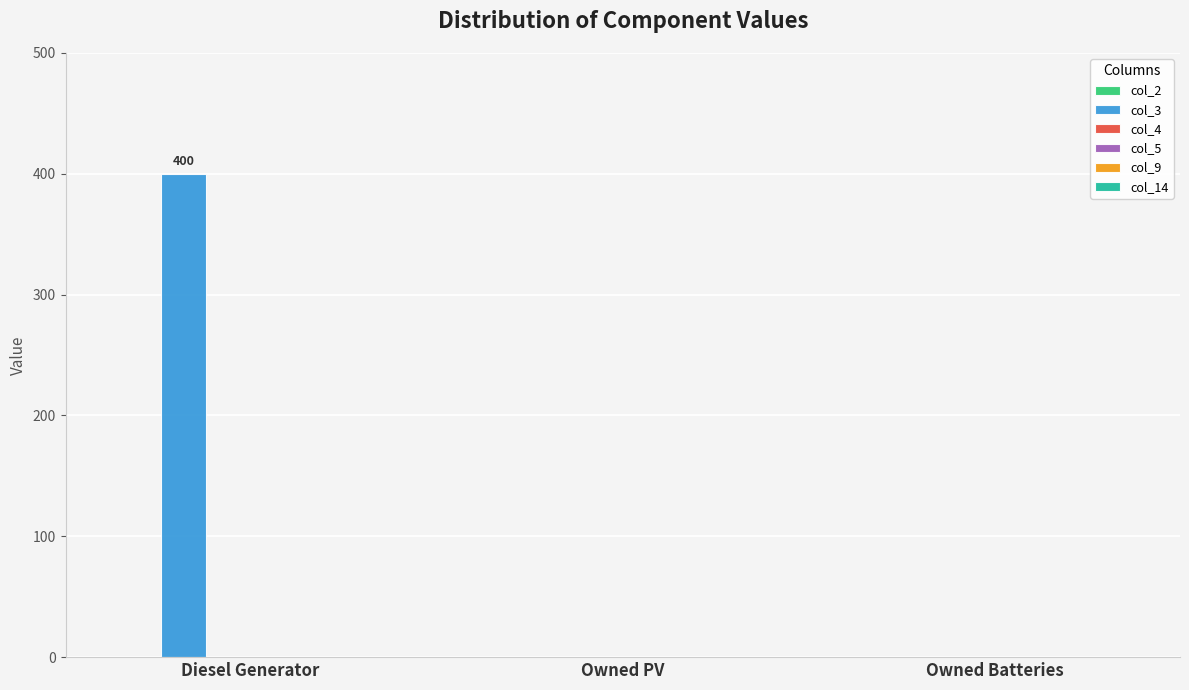

Reading left to right, extract all data points from this chart.

Diesel Generator=400	Owned PV=0	Owned Batteries=0